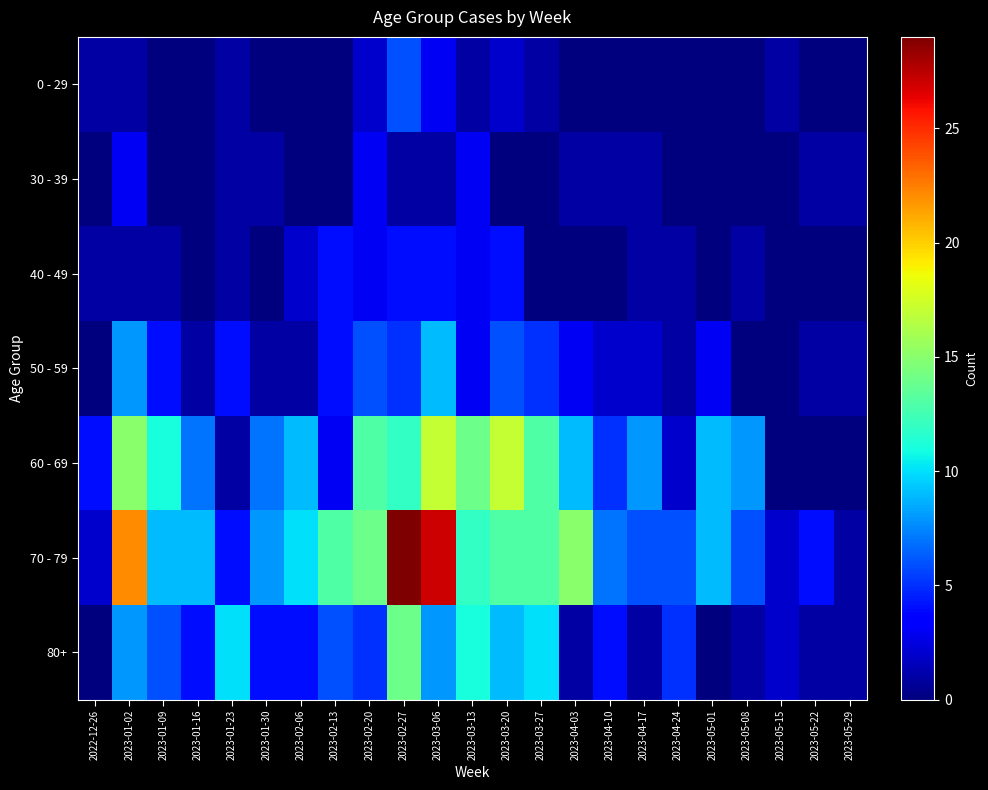

What is the difference between the highest and lowest values at 2023-03-06?

26